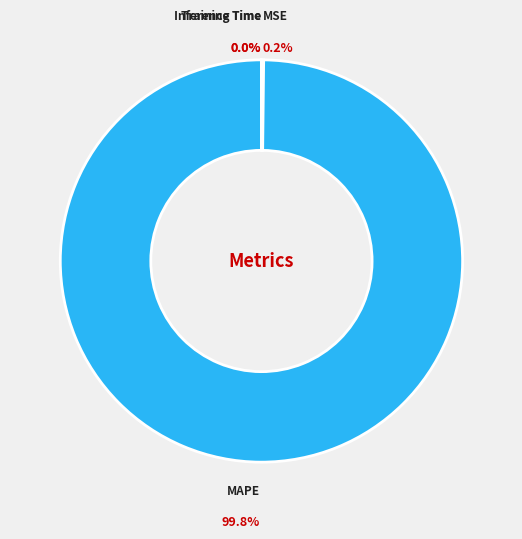

Which category accounts for the majority?

MAPE